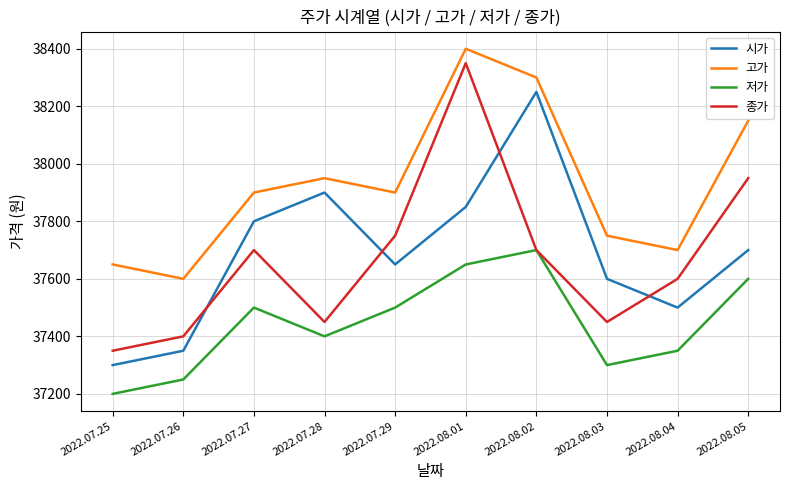

Between 2022.07.25 and 2022.08.04, which series saw the biggest shift?

종가